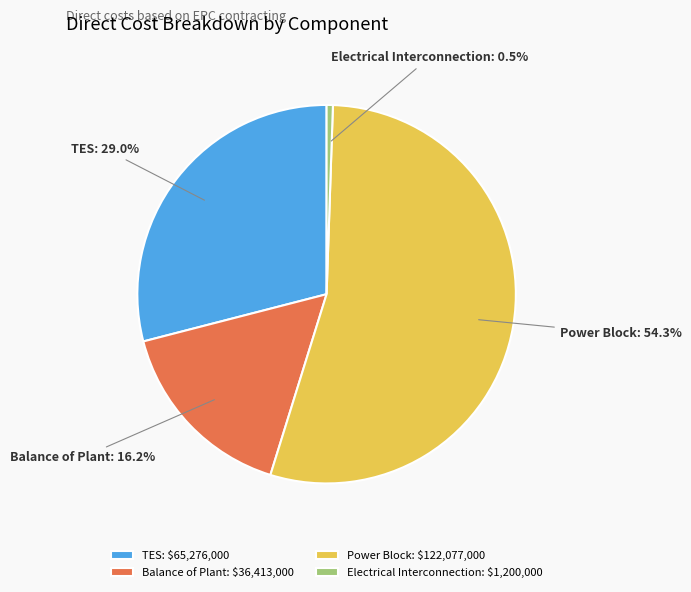

Which category accounts for the majority?

Power Block